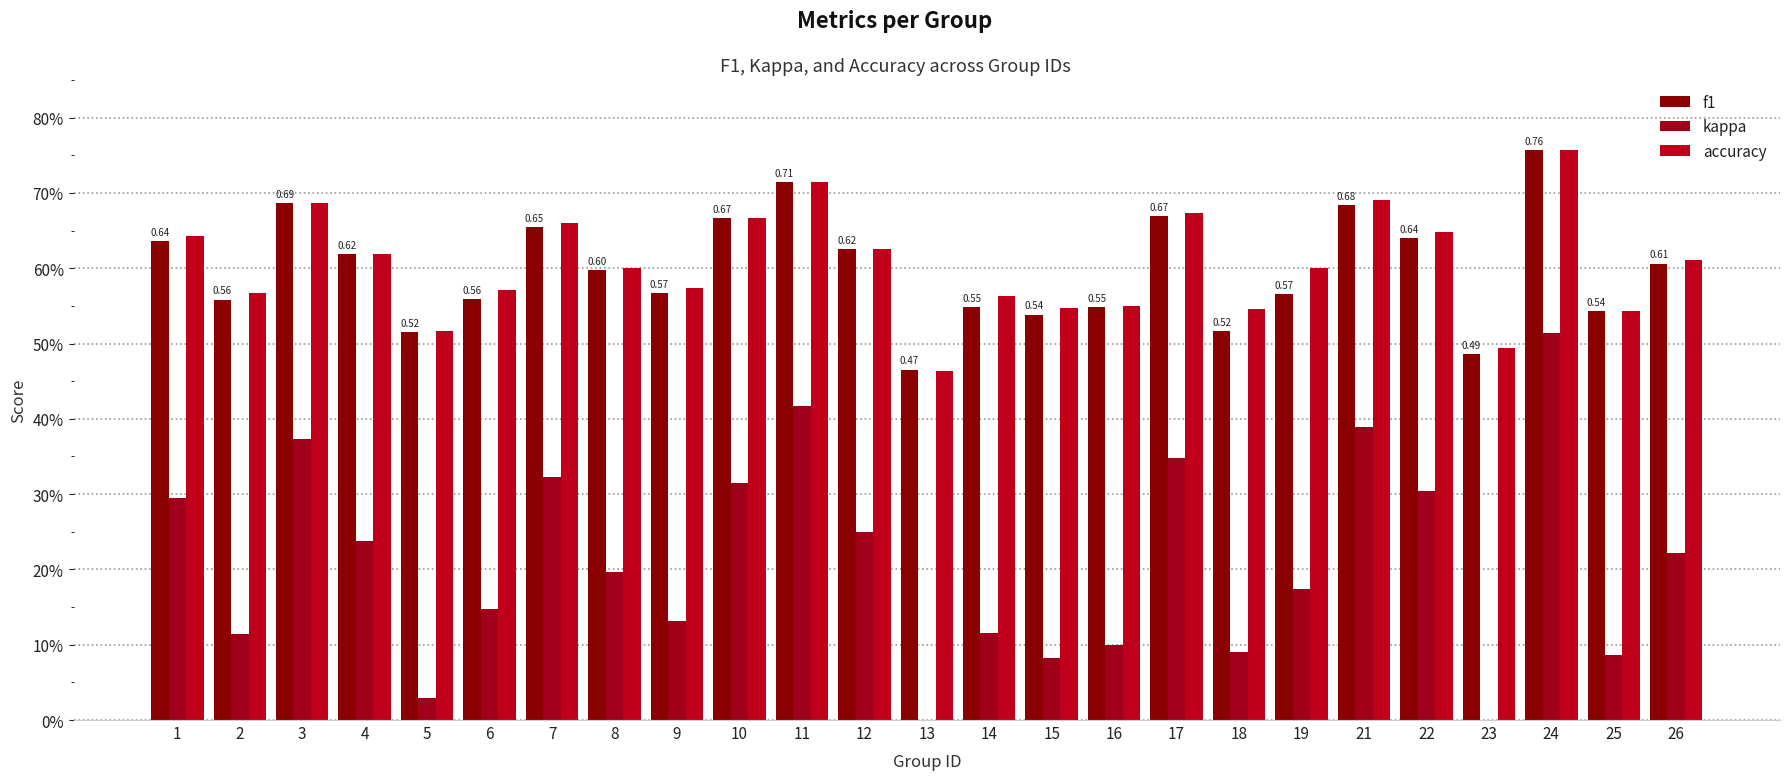

Between 2 and 14, which series saw the biggest shift?

f1